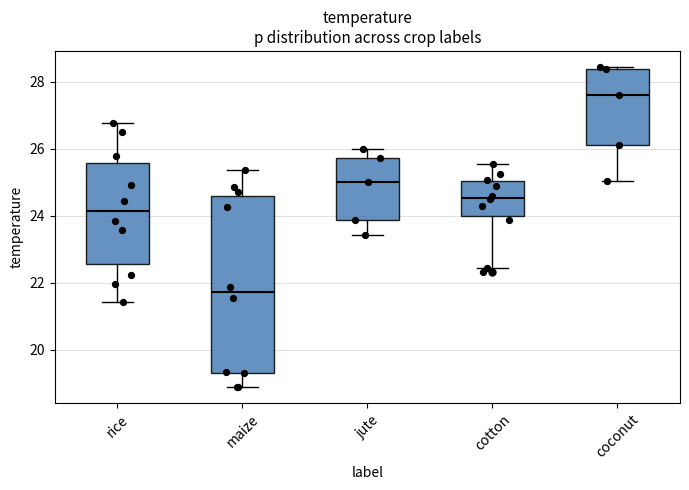

Which box's median line is the highest?

coconut